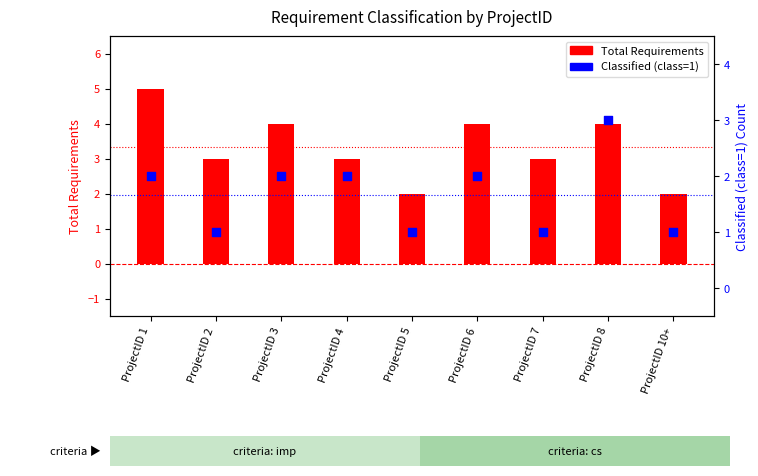

At which category is the sum across all series the highest?

ProjectID 1